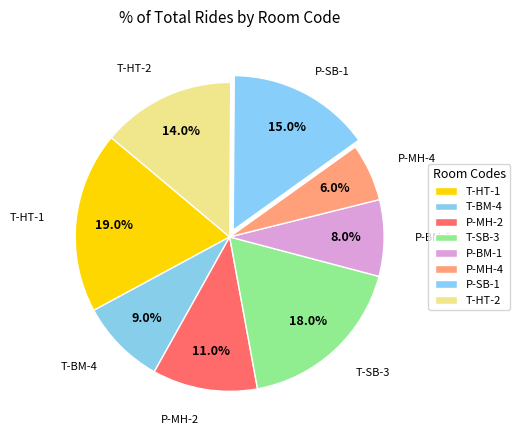

What is the total percentage of P-MH-4 and P-SB-1?

21.0%